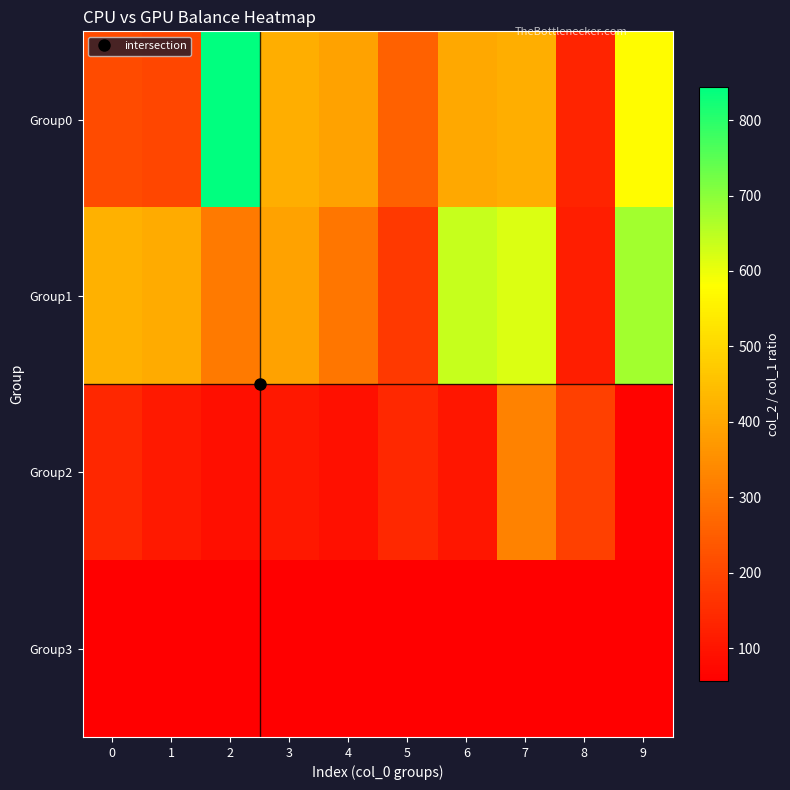

Which category has the highest value across all series?

2